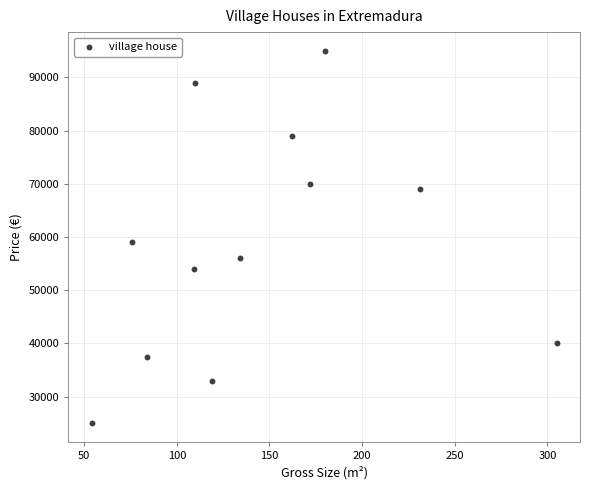

What Y value in the scatter plot is closest to 60000?

59000